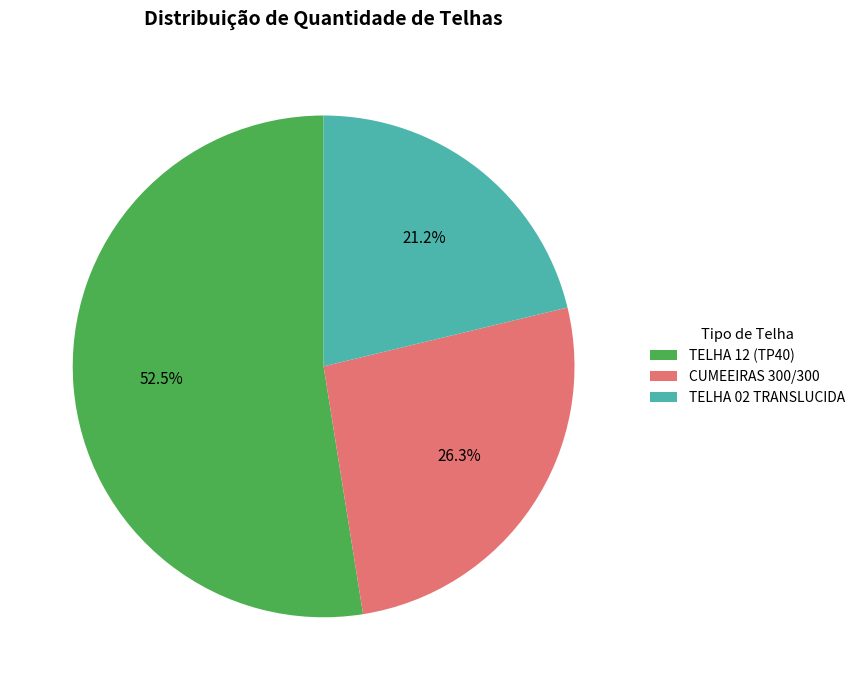

Combined, do TELHA 02 TRANSLUCIDA and TELHA 12 (TP40) account for over 50%?

Yes